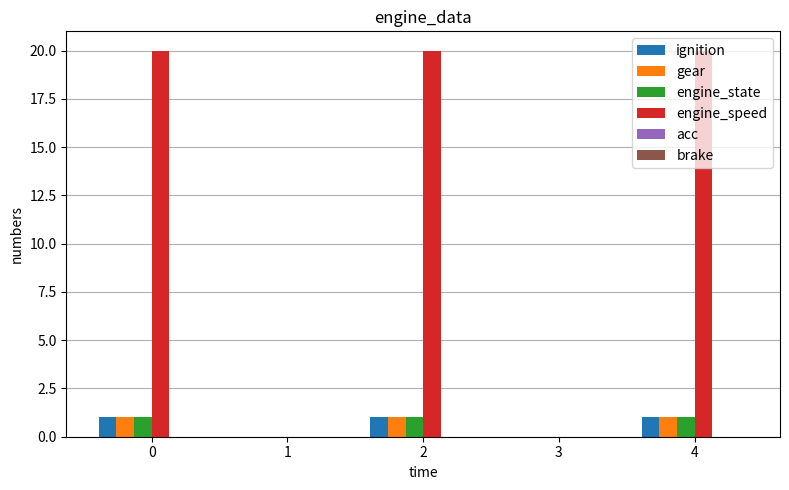

How many series are shown in this chart?

4